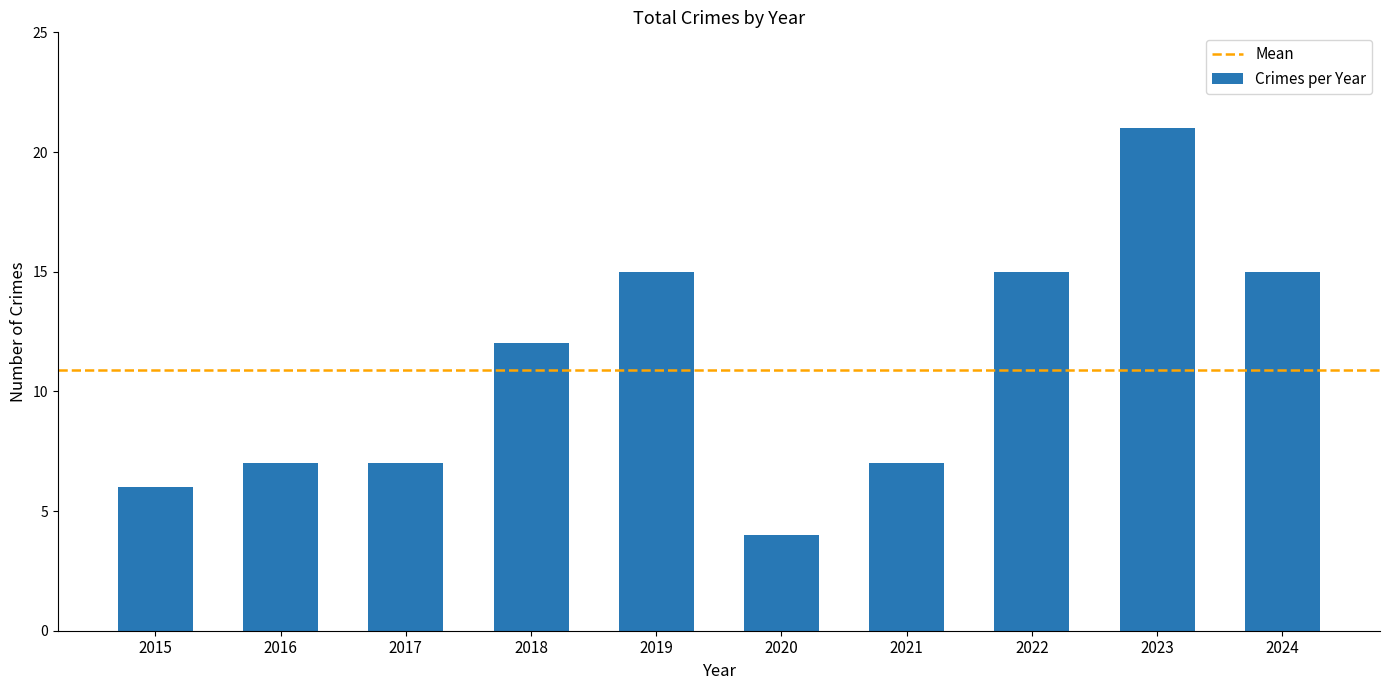

What is the change in value from 2017 to 2019?

+8